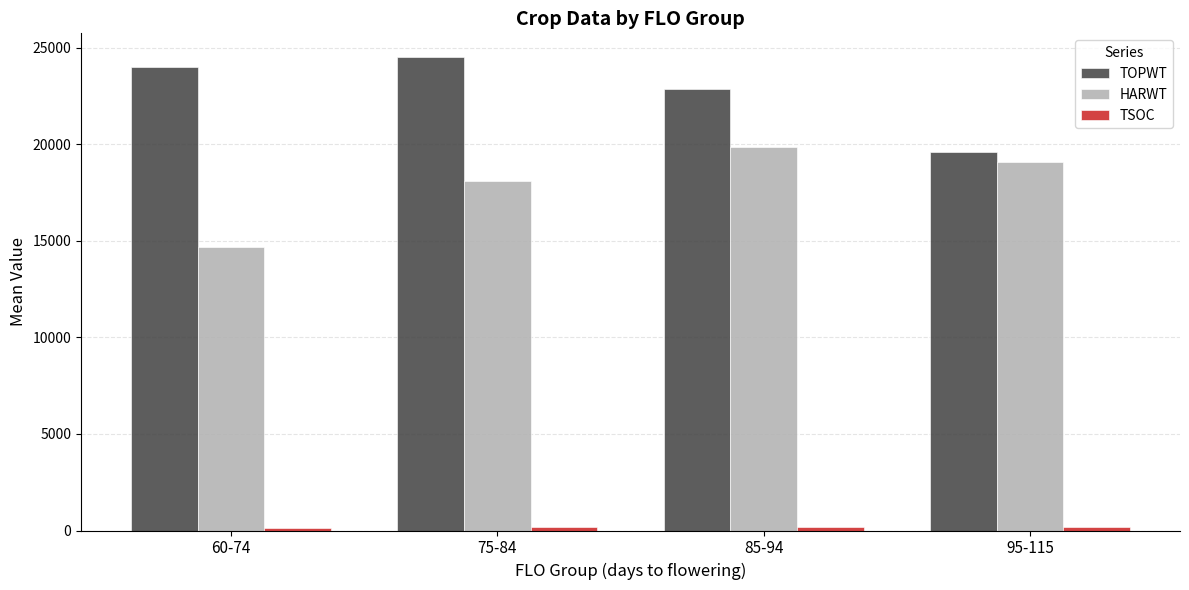

How many distinct data groups are displayed?

3